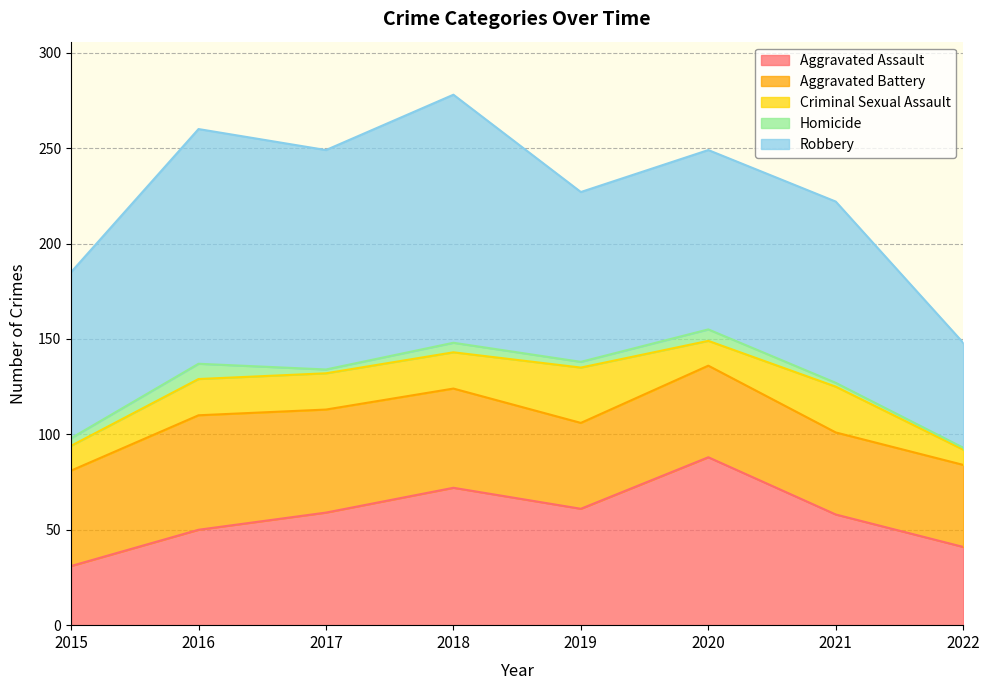

How many interior local valleys does the Robbery series have?

2